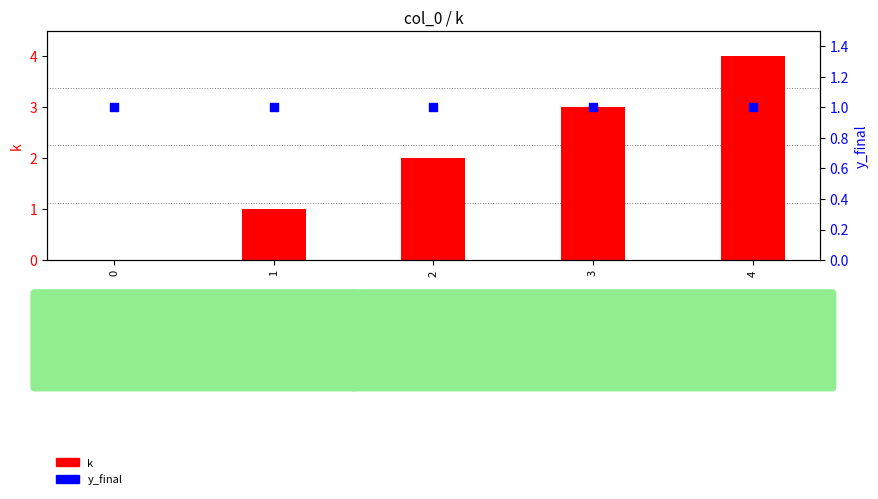

At how many categories does at least one series exceed 0?

5